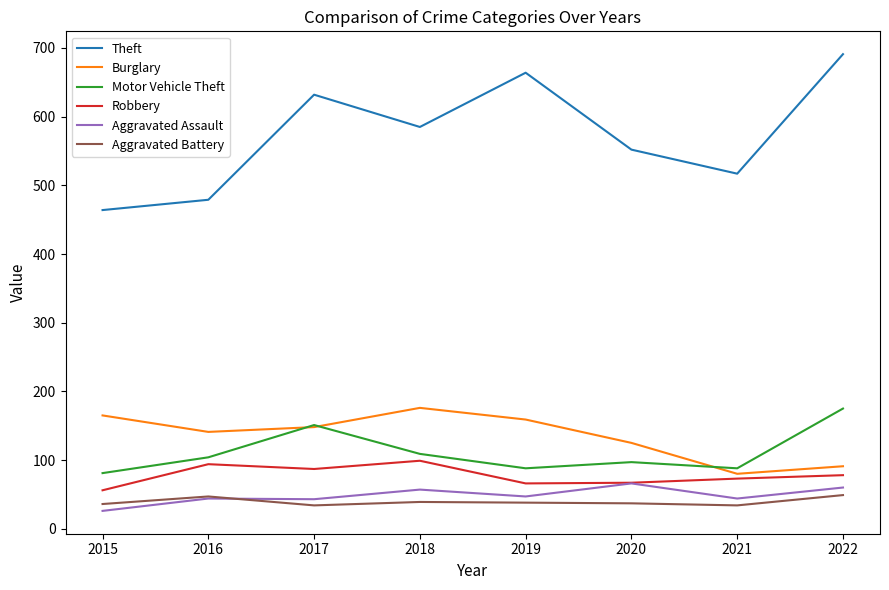

How many interior local valleys does the Burglary series have?

2